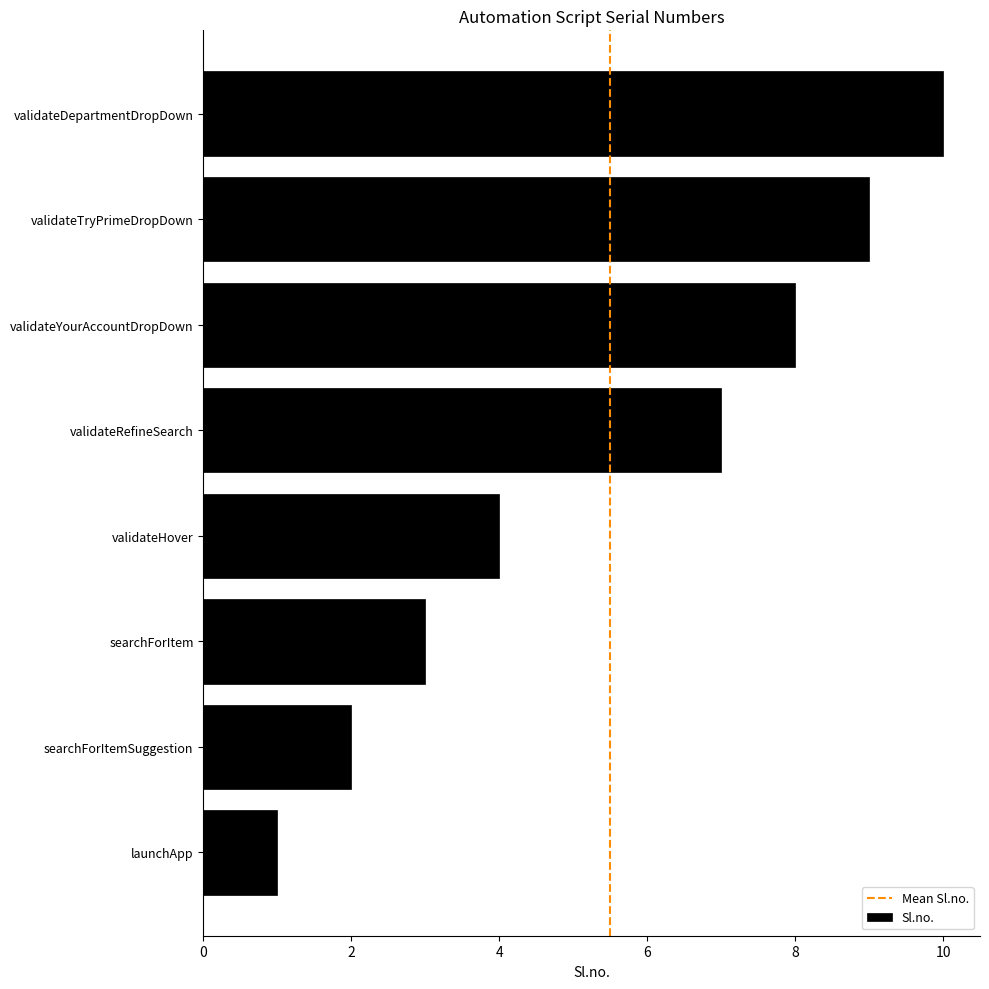

The chart shows a value of 4 at validateHover. True or false?

True